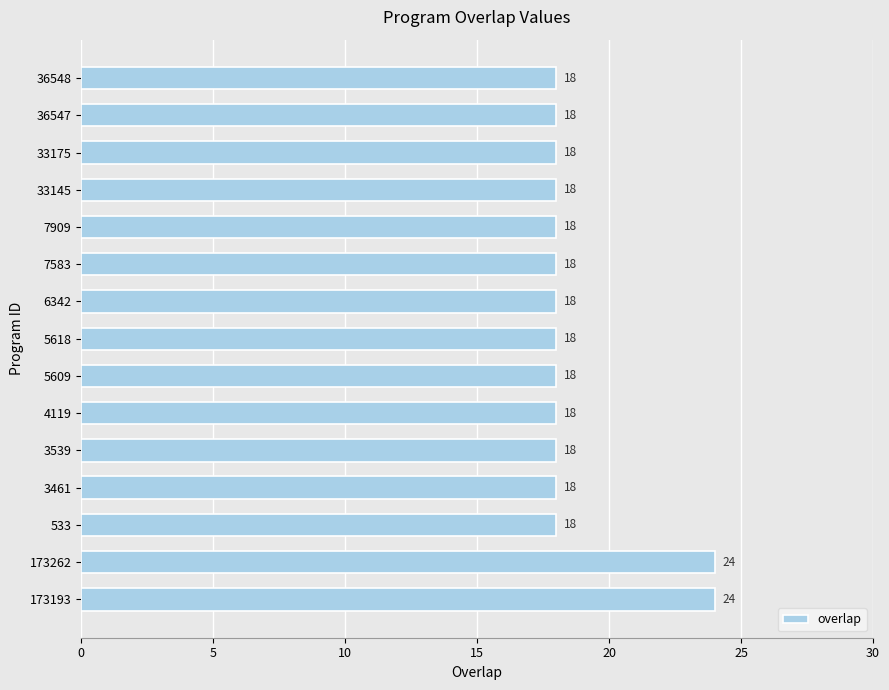

Does the chart contain stacked bars?

No